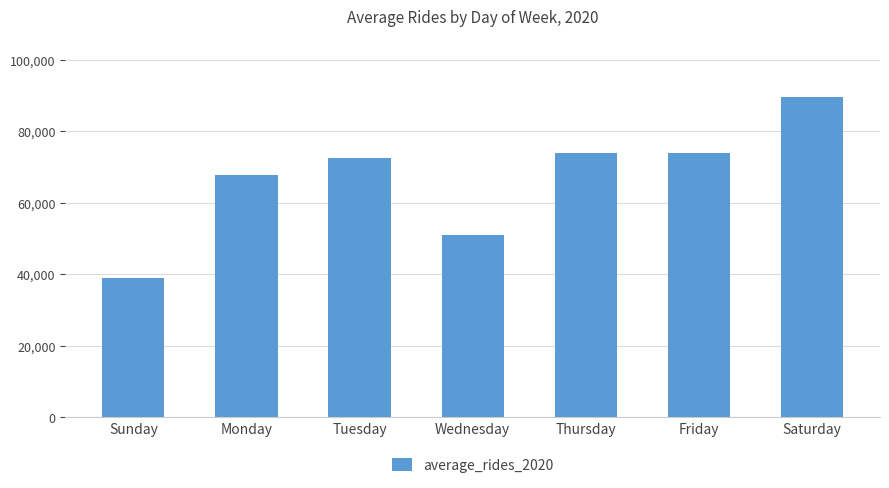

Which category has the lowest value across all series?

Sunday